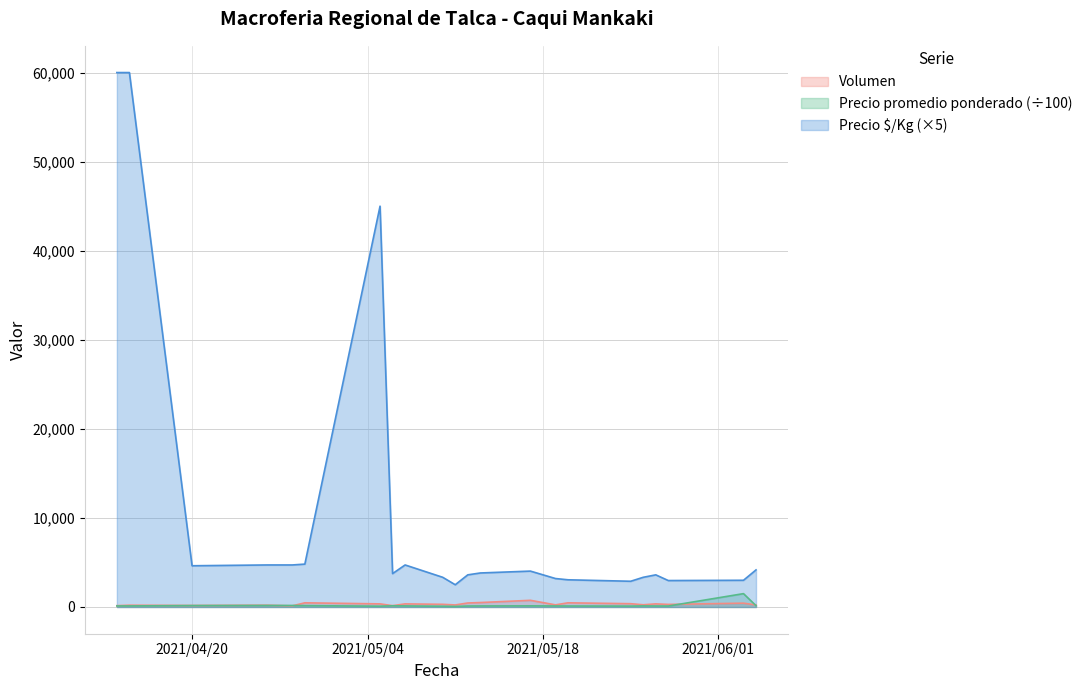

Reading right to left, transcribe all the data shown in this chart.

Volumen: 230.0	430.0	290.0	350.0	250.0	370.0	470.0	240.0	750.0	500.0	450.0	230.0	300.0	350.0	150.0	350.0	470.0	130.0	200.0	170.0	200.0	150.0
Precio promedio ponderado: 150.0	1500.0	106.8	110.0	120.0	100.0	110.0	115.0	126.7	116.7	110.0	60.0	80.0	120.0	135.0	90.0	153.3	170.0	170.0	160.0	120.0	120.0
Precio ó/Kg: 4165.0	3000.0	2970.0	3610.0	3335.0	2890.0	3055.0	3195.0	4030.0	3820.0	3610.0	2500.0	3335.0	4720.0	3750.0	45000.0	4815.0	4720.0	4720.0	4630.0	60000.0	60000.0